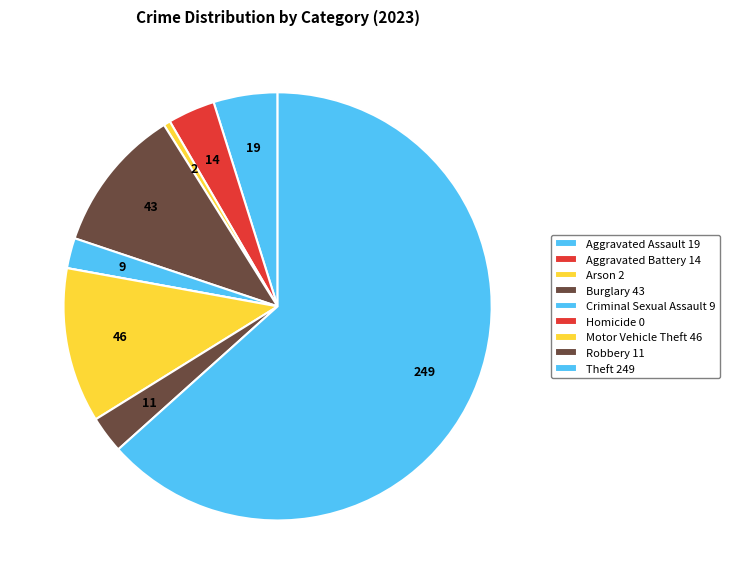

Rank the categories by value from lowest to highest.

Homicide, Arson, Criminal Sexual Assault, Robbery, Aggravated Battery, Aggravated Assault, Burglary, Motor Vehicle Theft, Theft